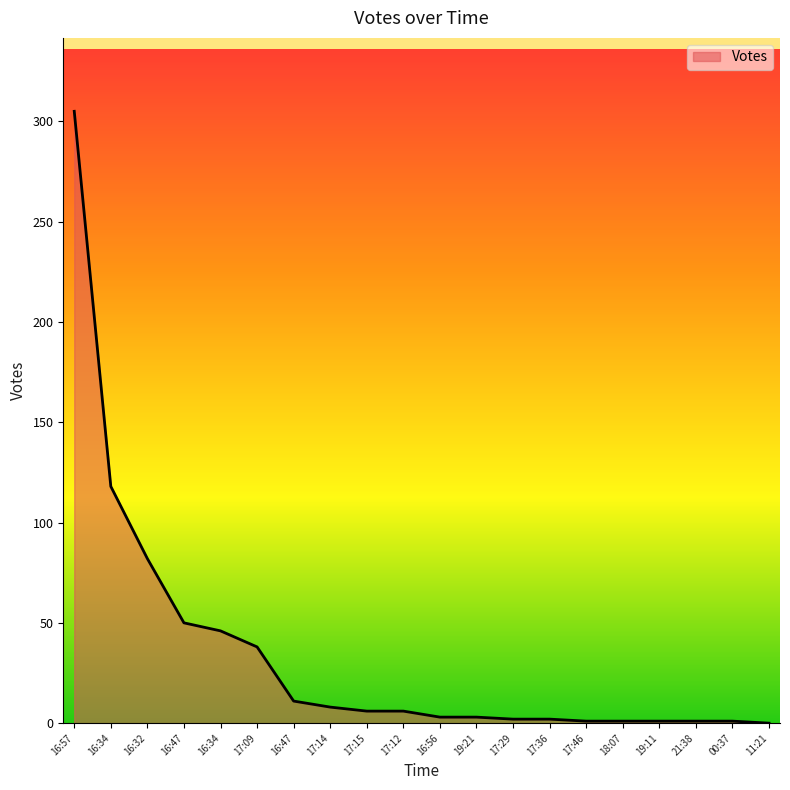

Which category has the highest value across all series?

16:57